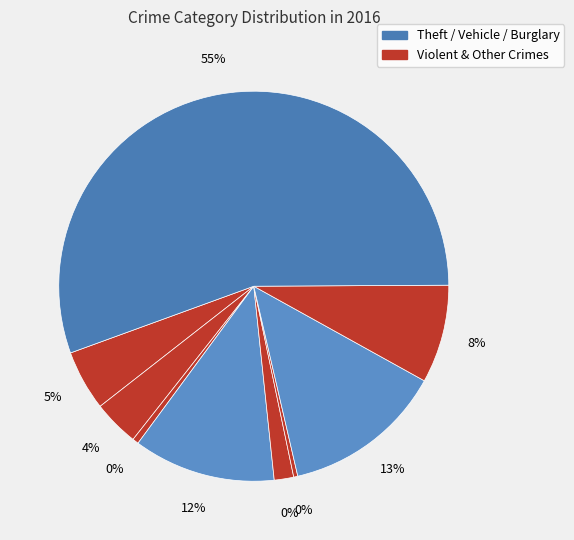

Which slice is the largest?

Theft